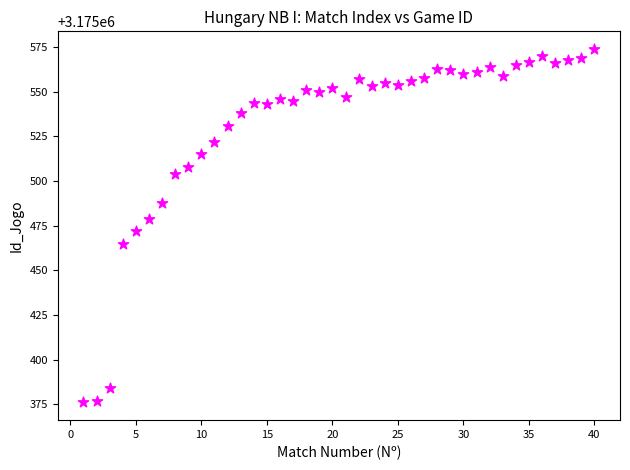

What is the range of Y values (max minus min)?

198